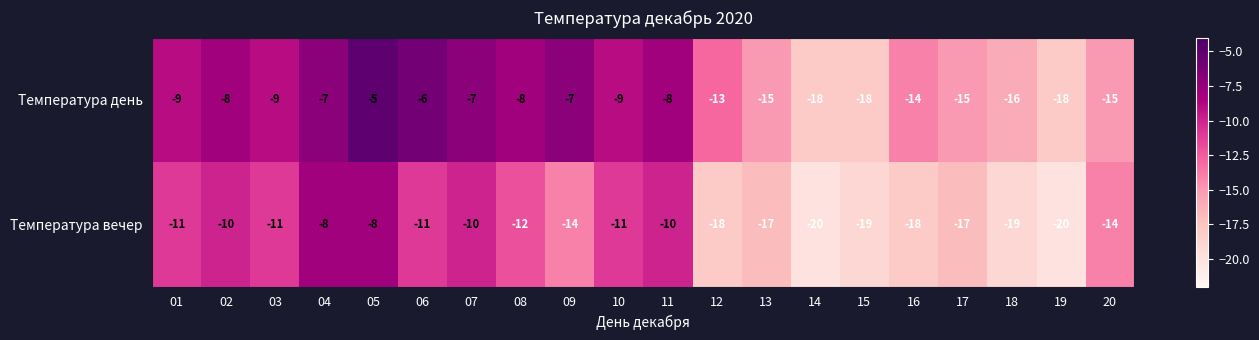

What is the difference between the highest and lowest values at 15?

1